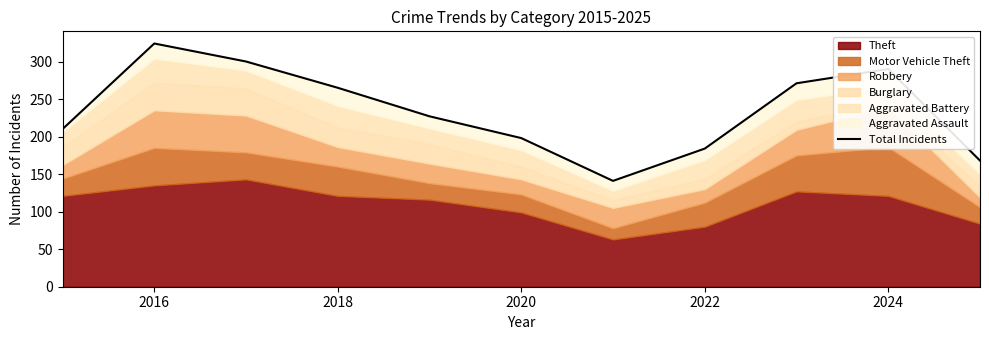

Where is the first local maximum?

2016